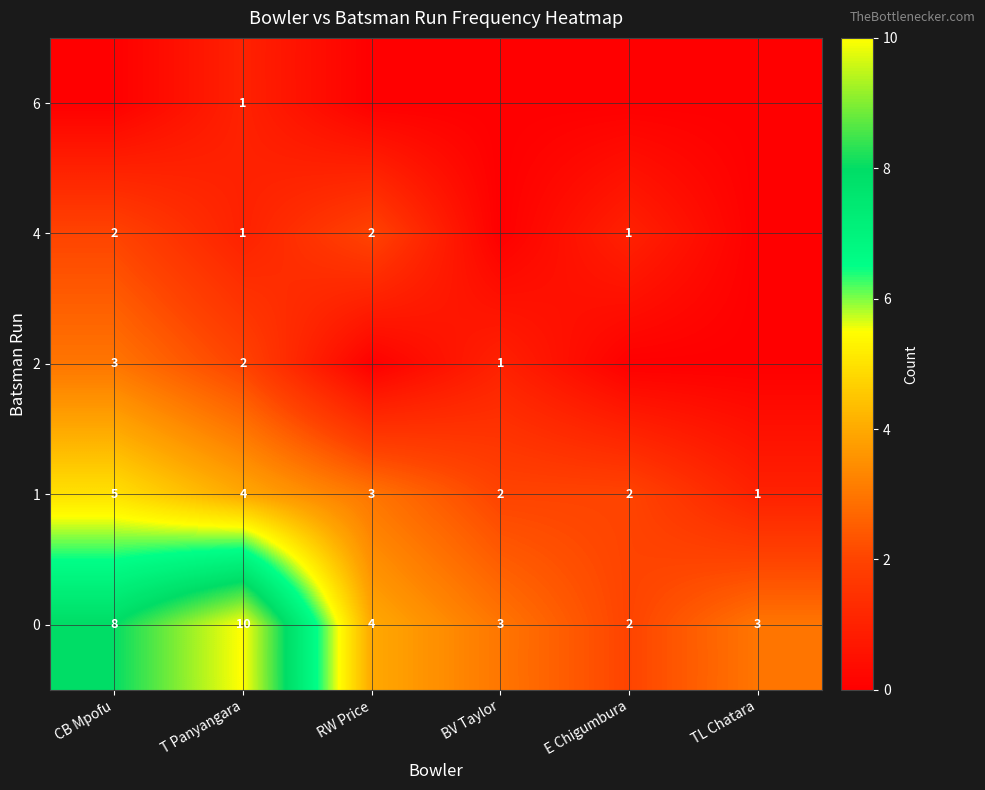

What is the highest value of the 1 series?

5